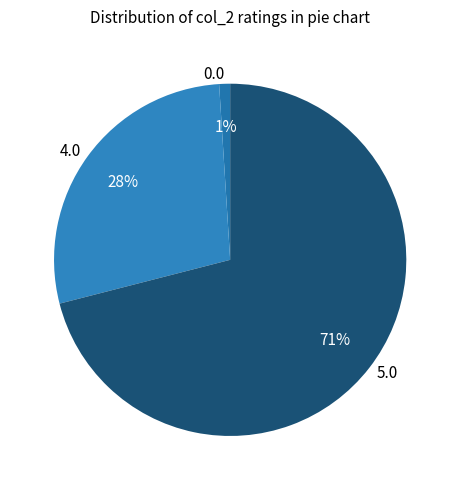

Combined, do 5.0 and 4.0 account for over 50%?

Yes